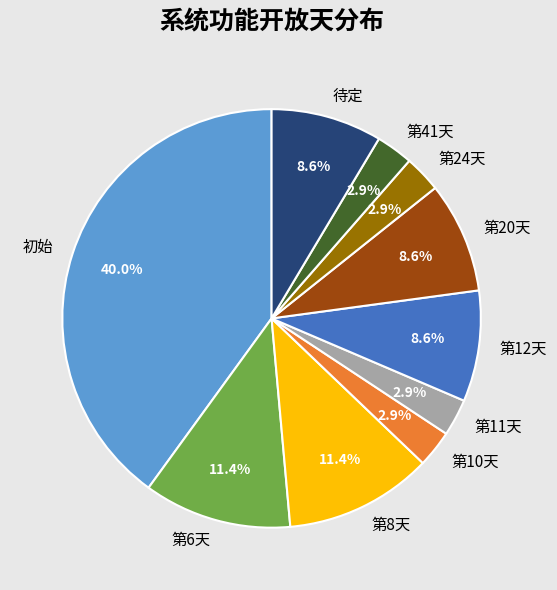

To the nearest percent, what portion does 初始 represent?

40%